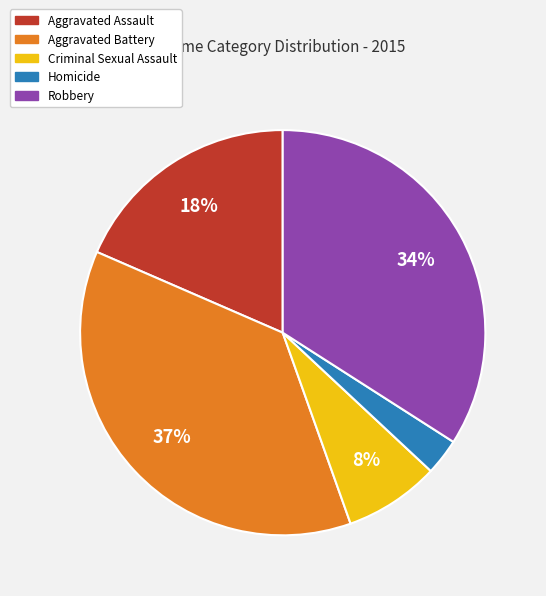

Count the number of slices in the pie.

5